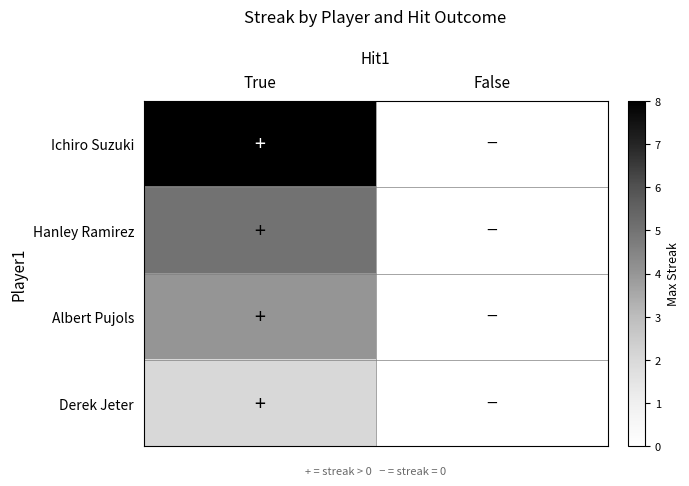

Which series changed the most between True and False?

Ichiro Suzuki